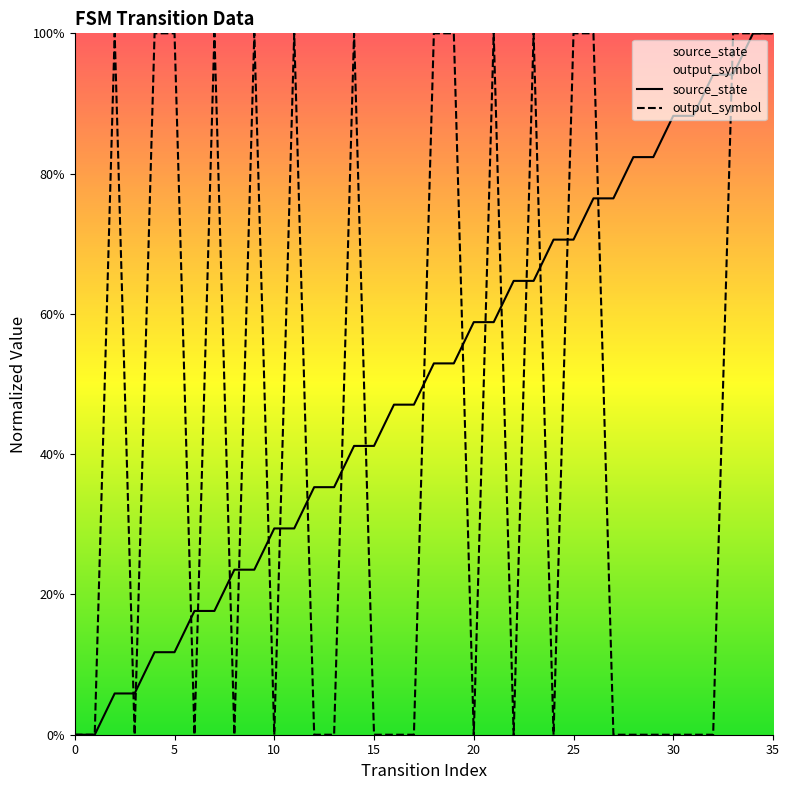

Is it true that source_state equals 0.7 at 15?

False